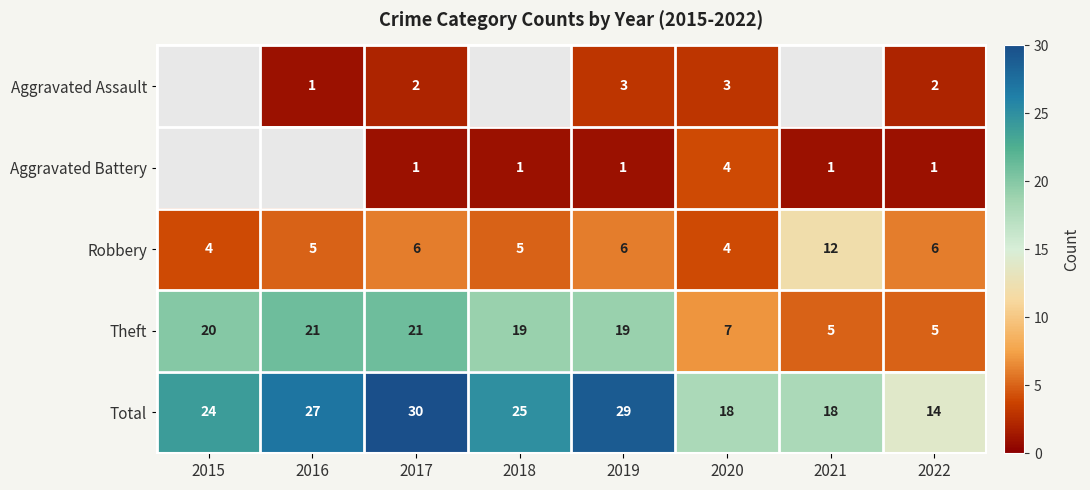

What is the spread (max minus min) of values at 2017?

29